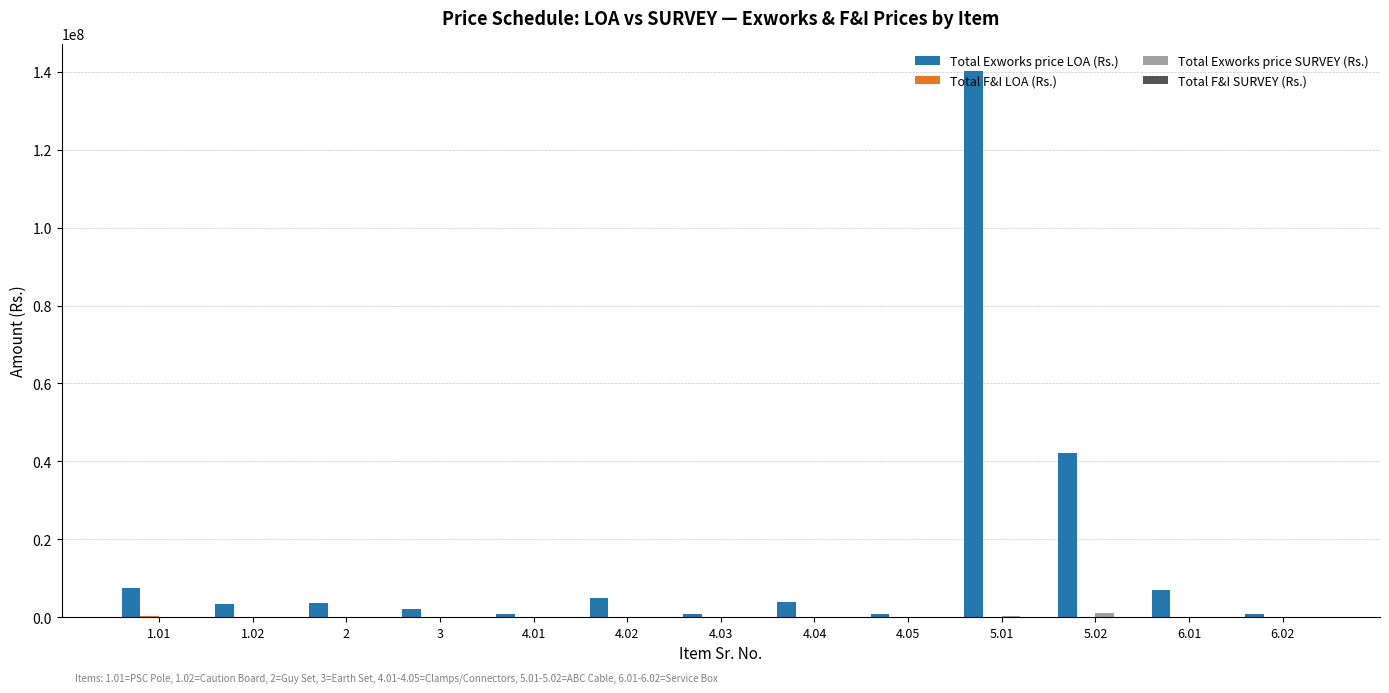

What is the greatest value displayed?

140179783.9